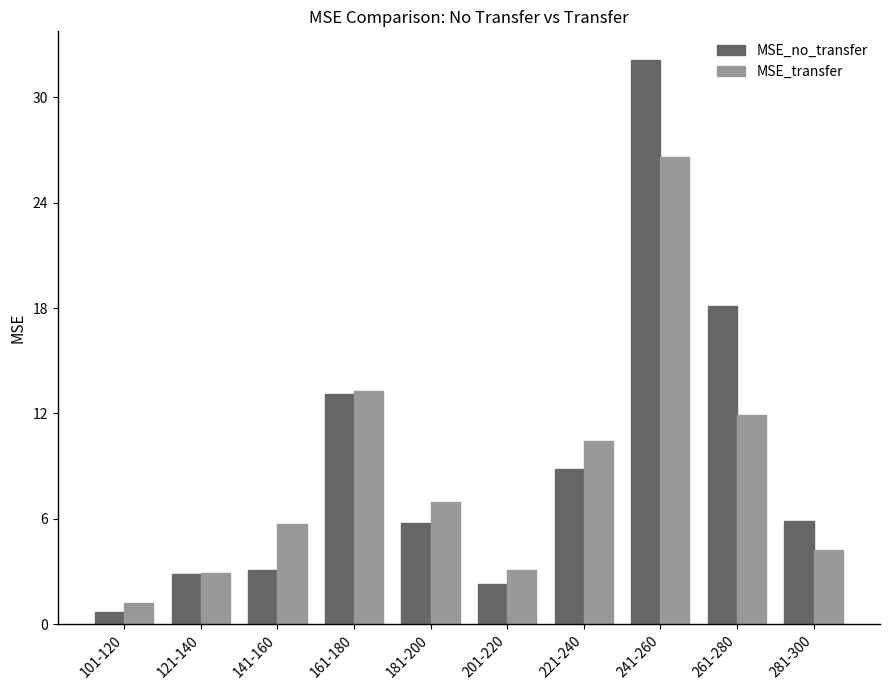

List the series in order of their overall mean, highest first.

MSE_no_transfer, MSE_transfer